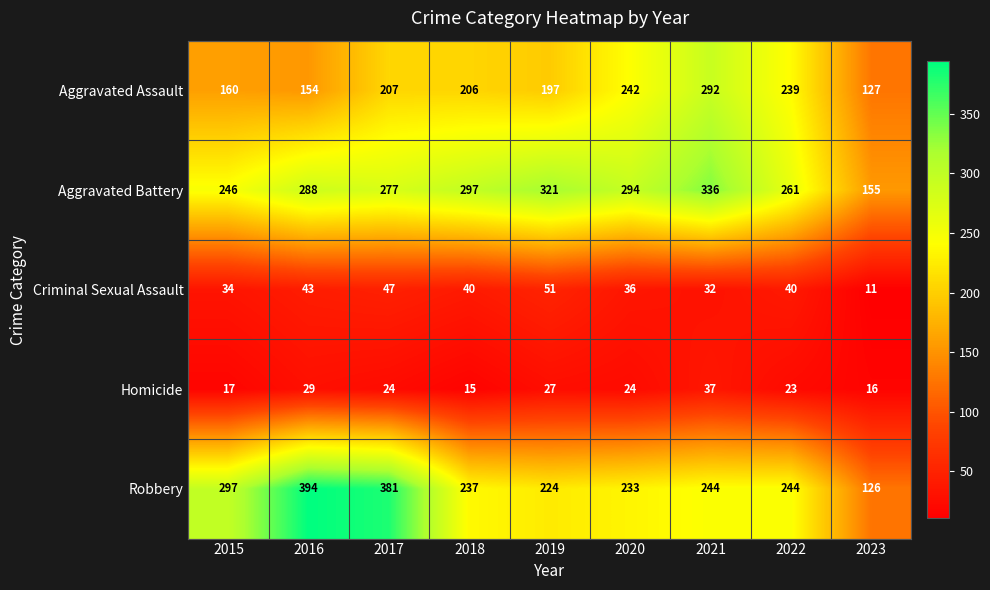

What is the difference between the highest and lowest values at 2015?

280